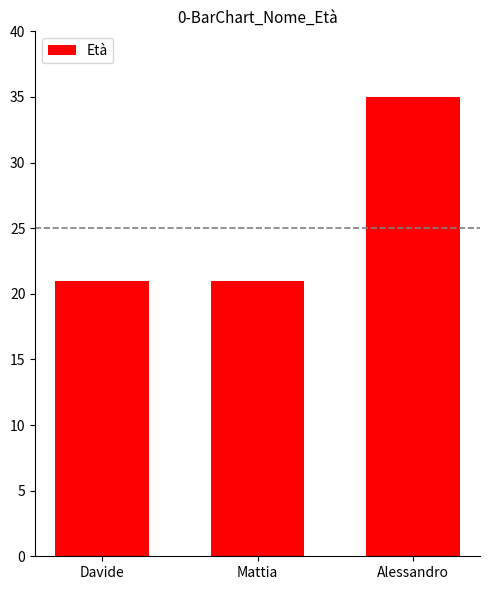

The chart shows a value of 21 at Mattia. True or false?

True